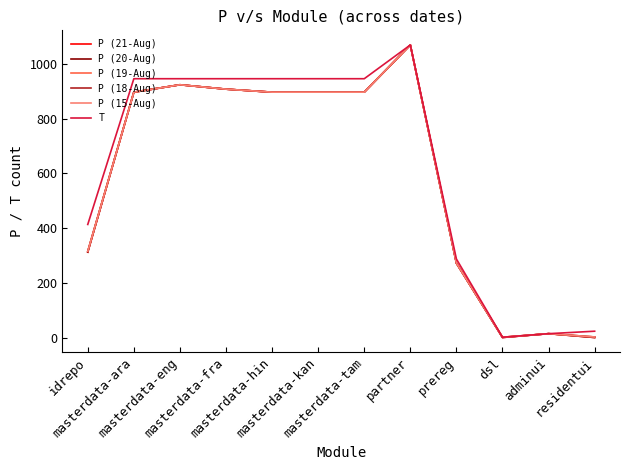

Is it true that T equals 414 at idrepo?

True